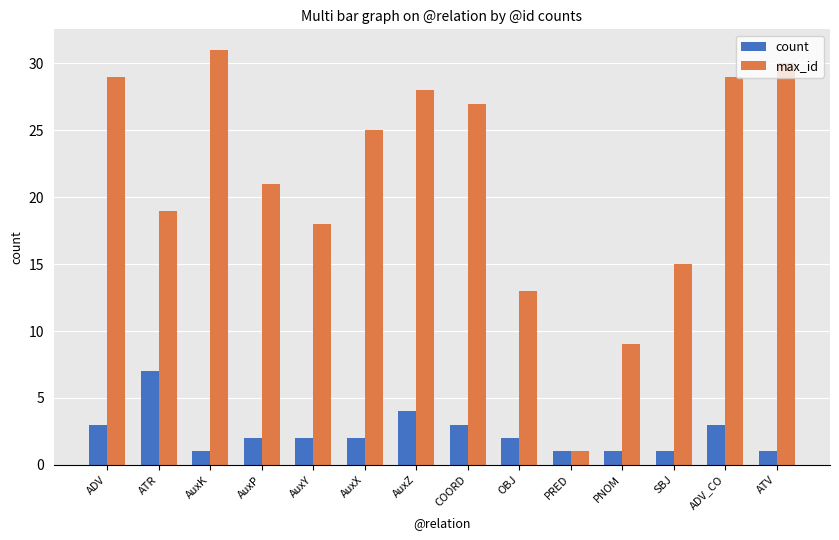

Is it true that max_id equals 42 at AuxK?

False